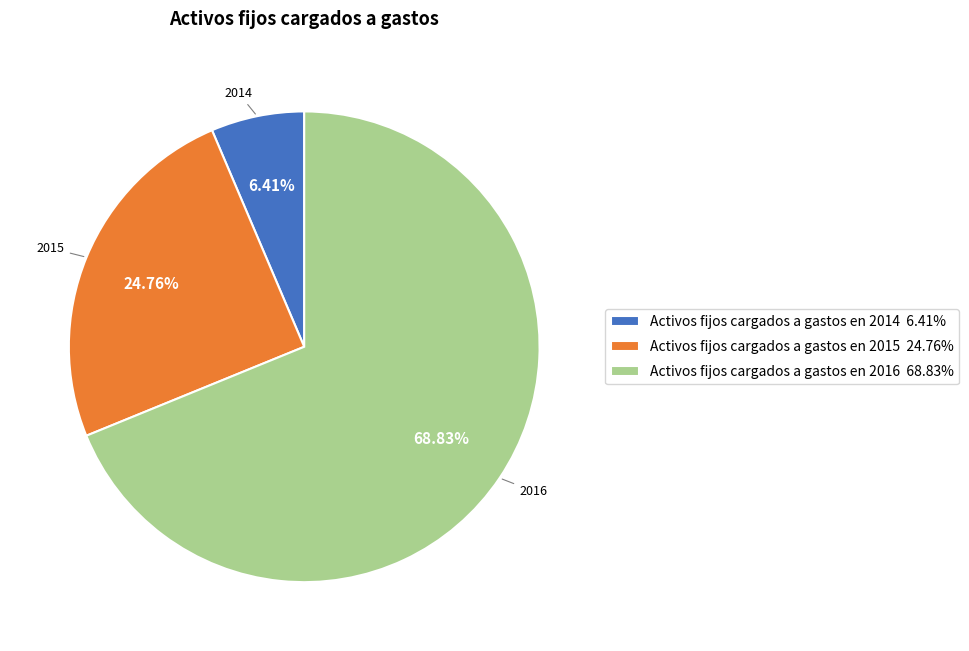

To the nearest percent, what is the difference between the largest and smallest slice percentages?

62%